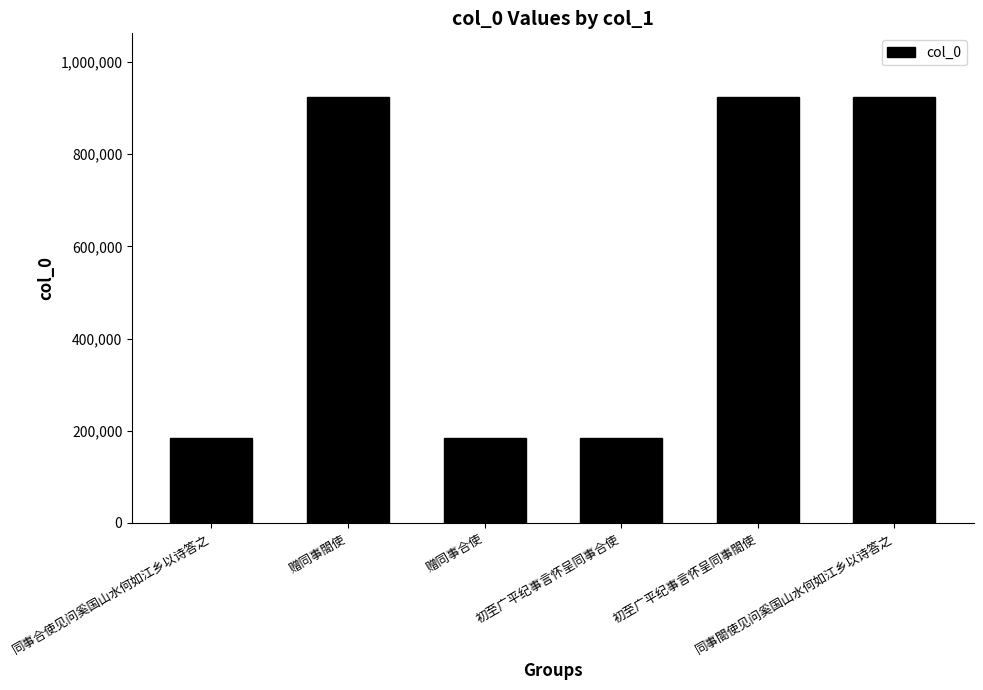

At which label does the data first exceed 923001?

赠同事閤使